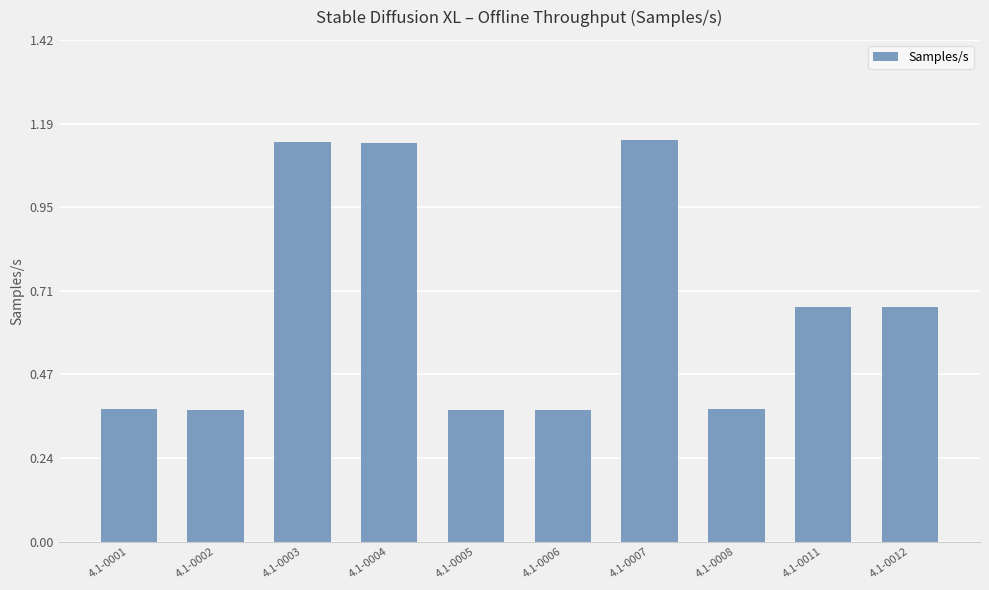

The chart shows a value of 0.5 at 4.1-0008. True or false?

False